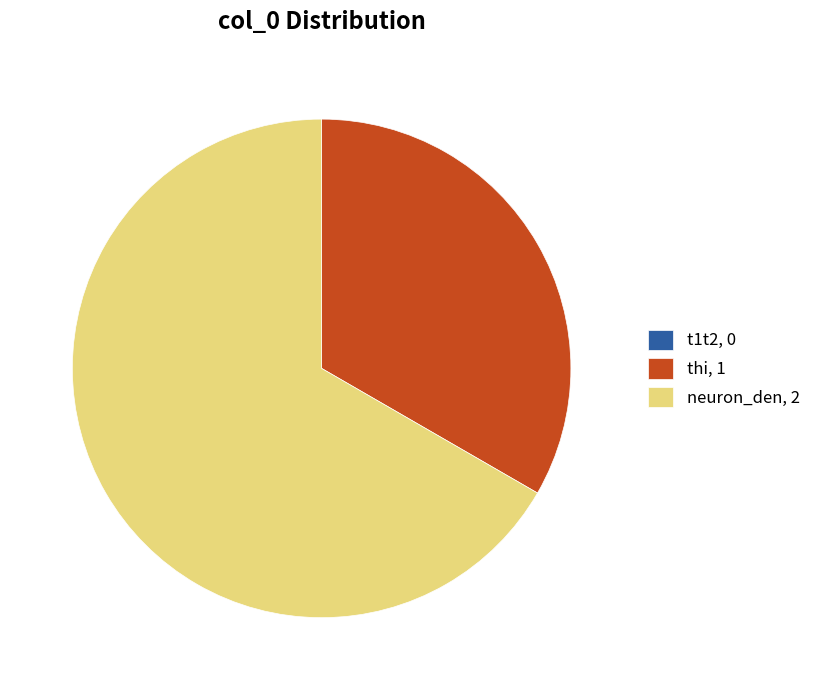

True or false: neuron_den accounts for 67% of the total.

True